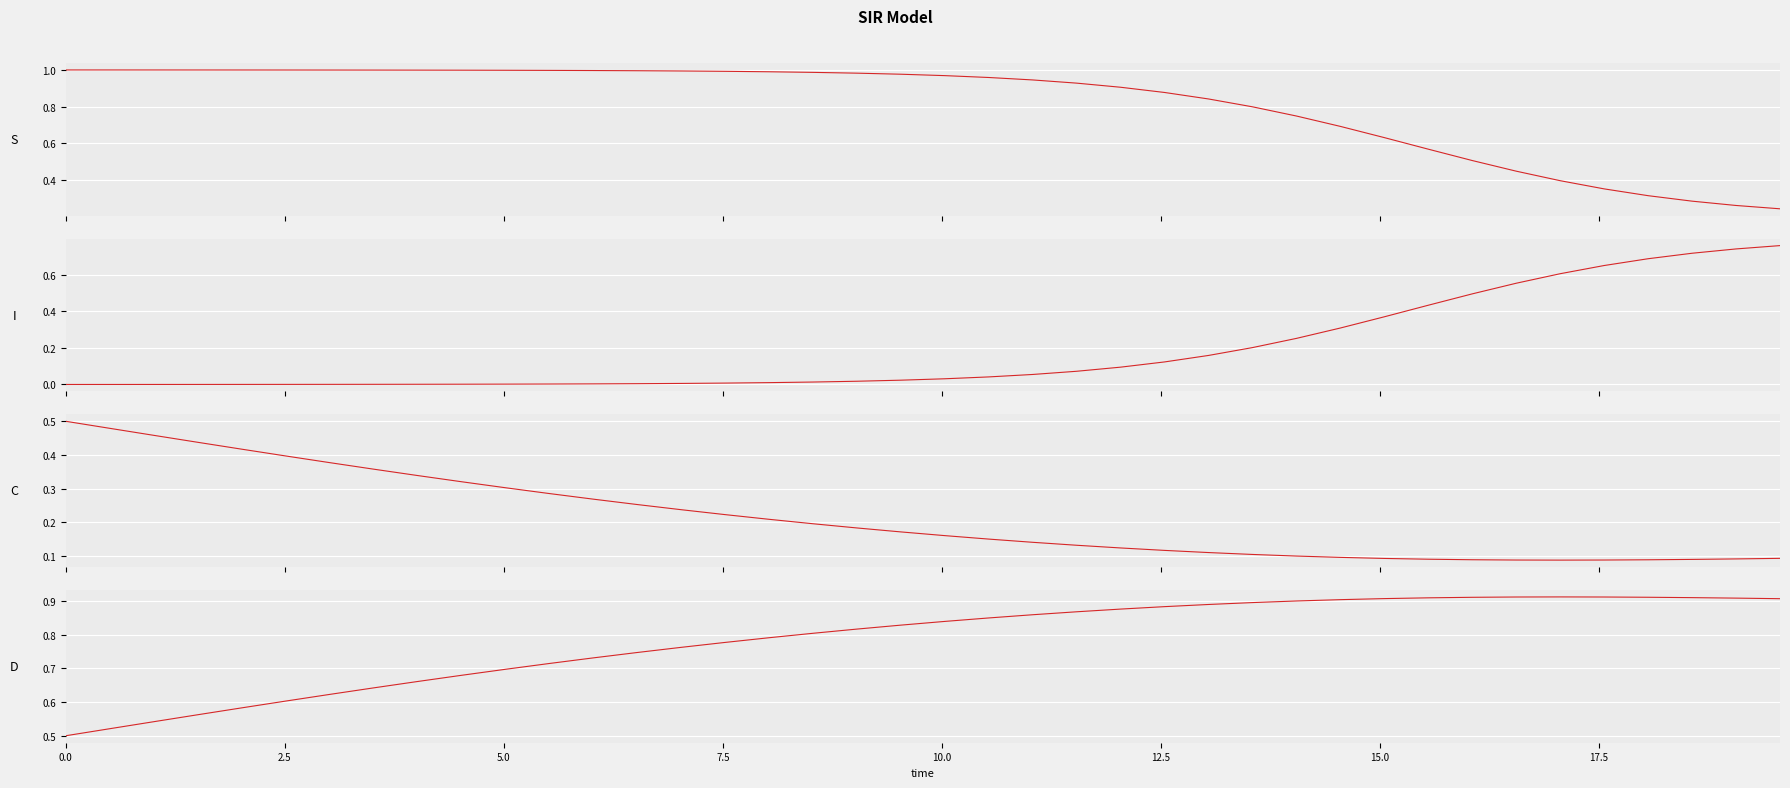

True or false: I and C intersect in this chart.

True